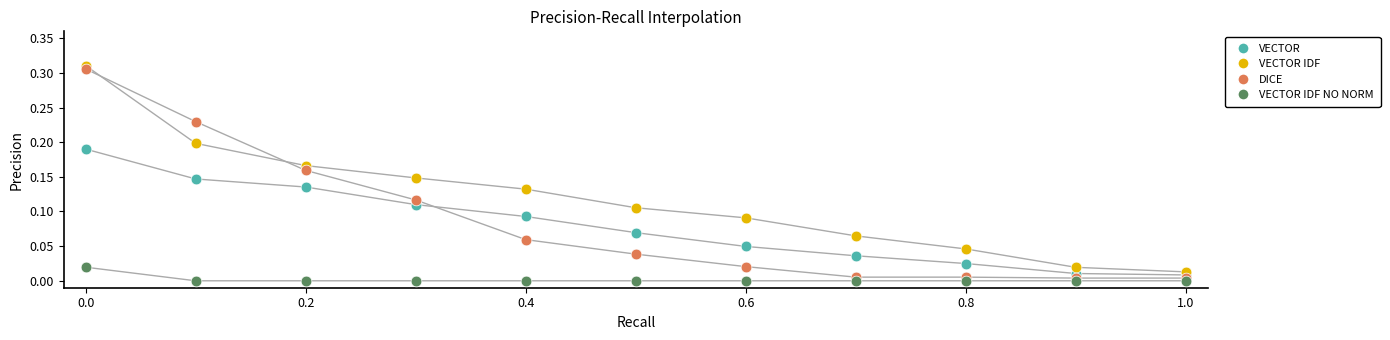

Across all data points, what is the range of X values (max minus min)?

1.0